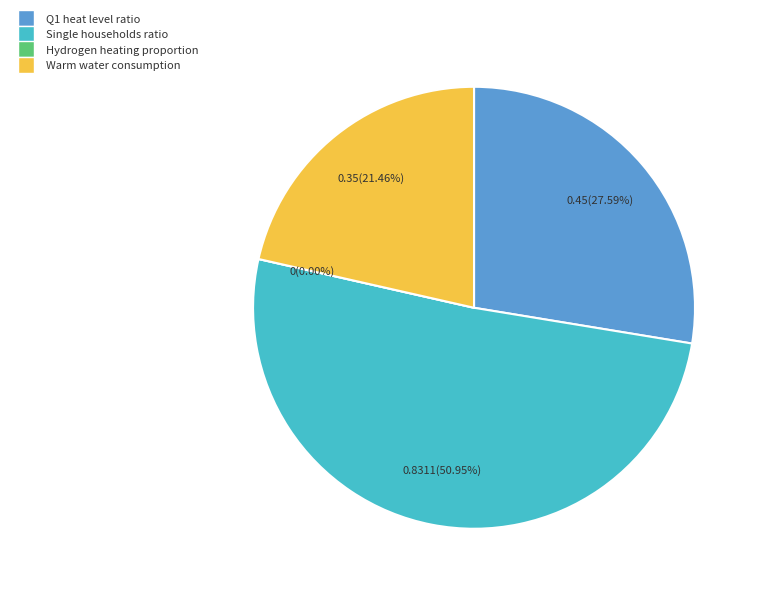

What percentage is the Predefined ratio of Q1 heat level slice, to the nearest percent?

28%